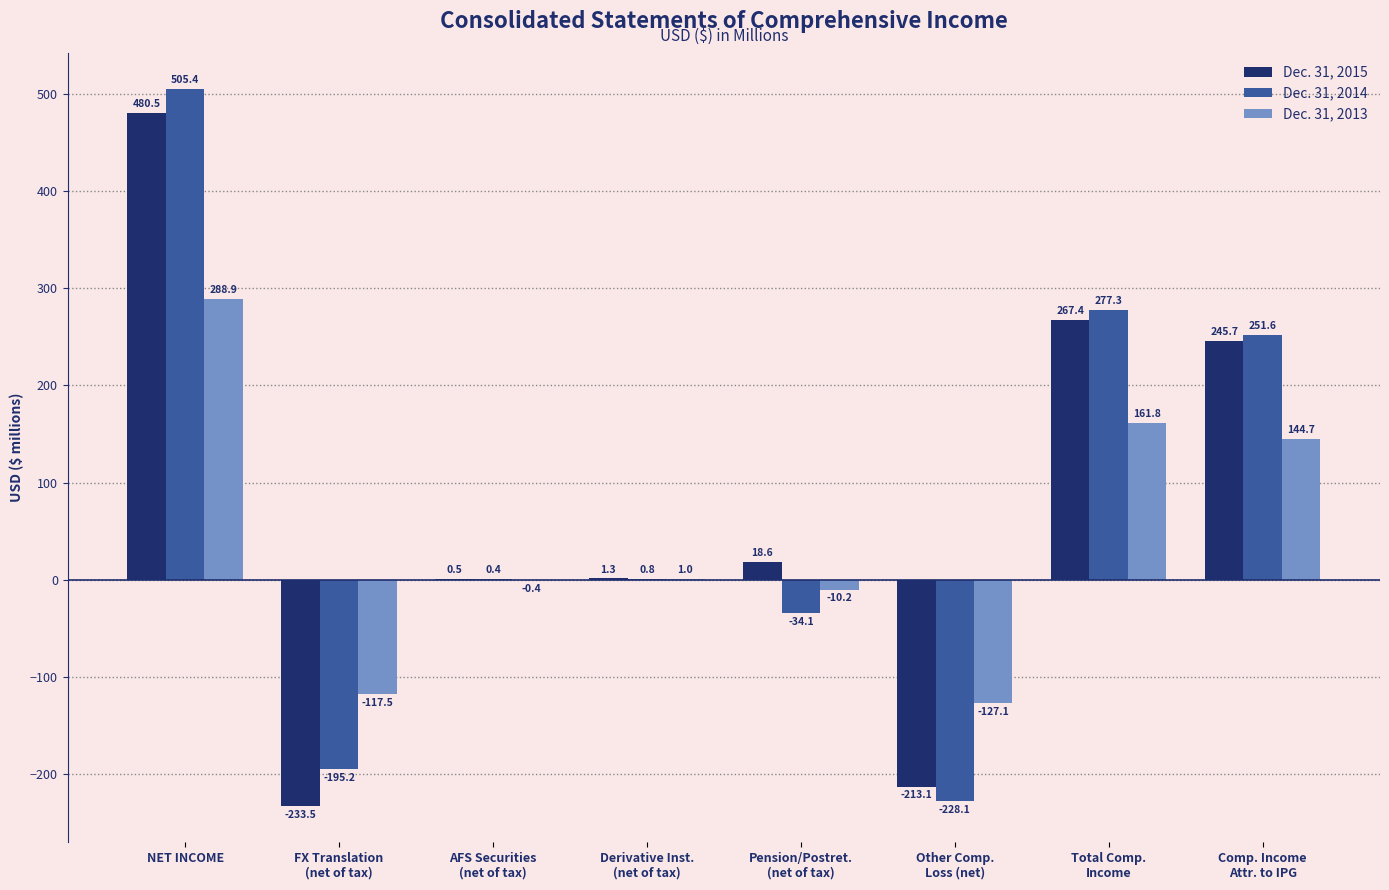

Is it true that Dec. 31, 2013 equals 254.5 at Comp. Income
Attr. to IPG?

False